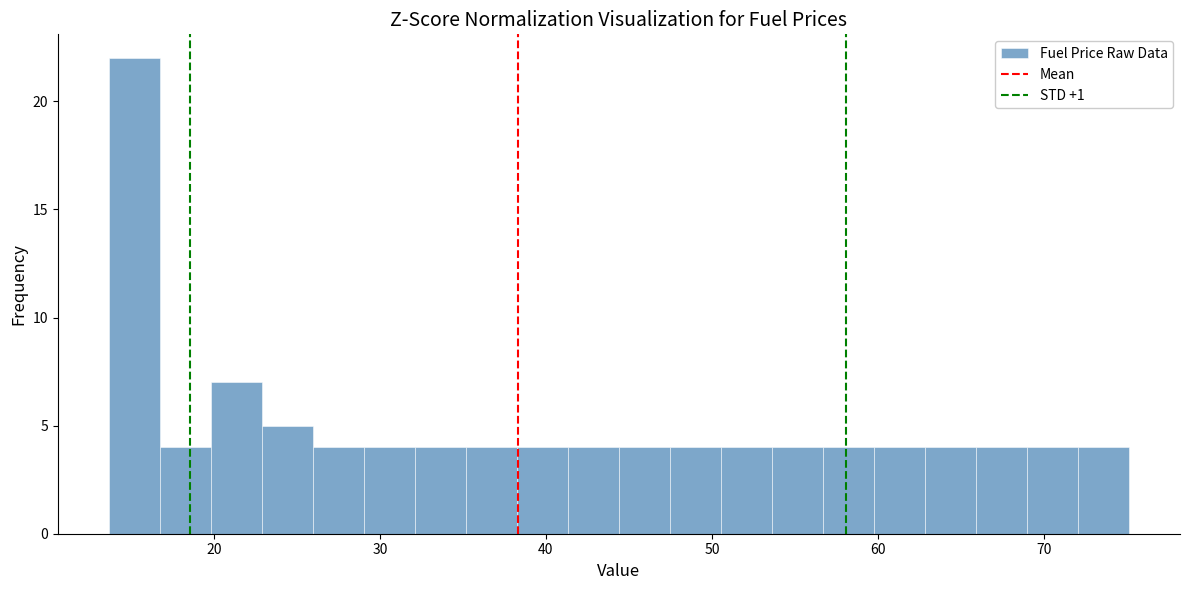

Read against the x-axis, roughly where is the centre of the tallest bar?

15